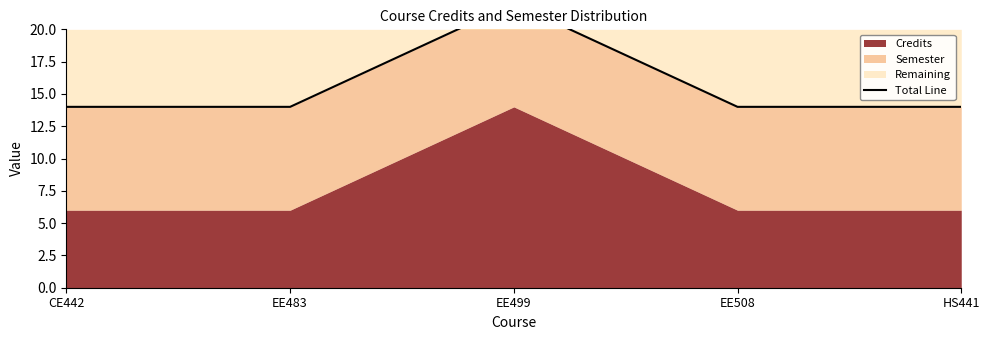

Reading left to right, extract all data points from this chart.

14	14	22	14	14